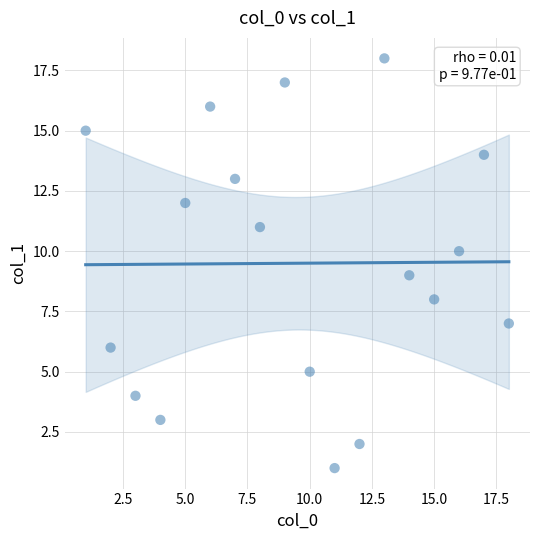

What is the range of X values (max minus min)?

17